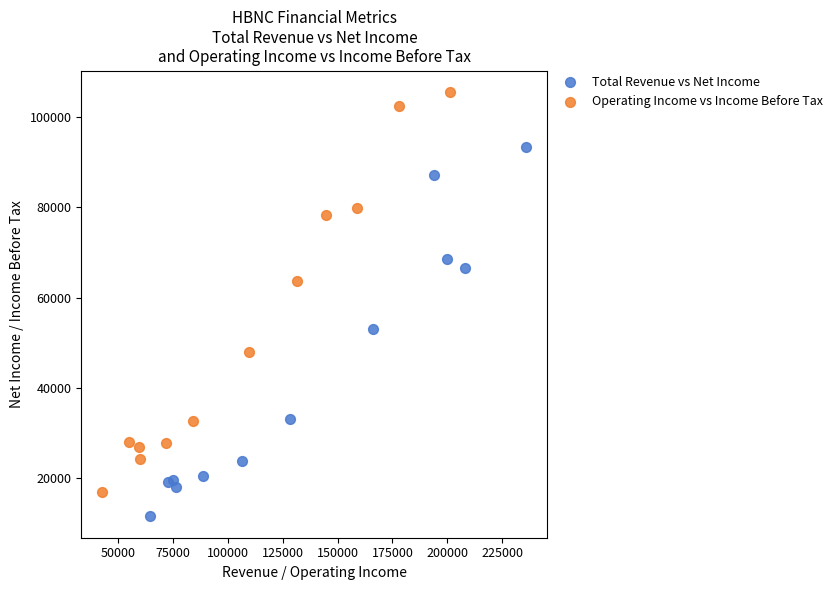

Which series has the widest spread of Y values?

Operating Income vs Income Before Tax